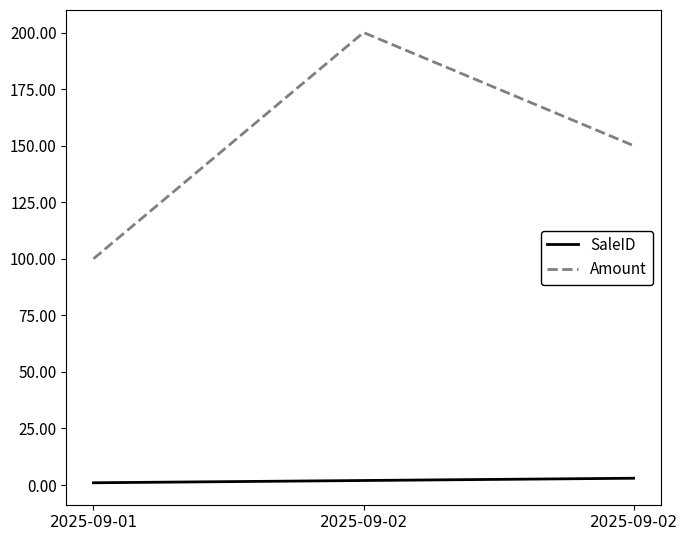

Which series has the largest total across all categories?

Amount